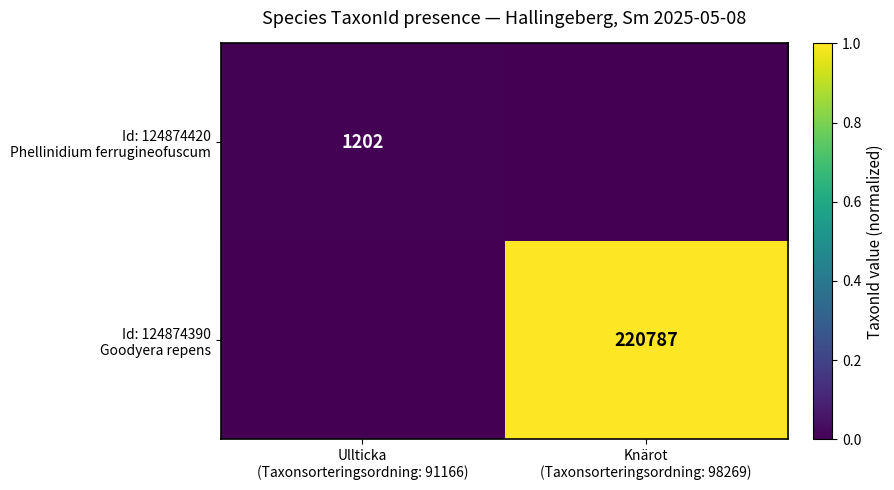

Which label corresponds to the largest value in the chart?

Knärot
(Taxonsorteringsordning: 98269)